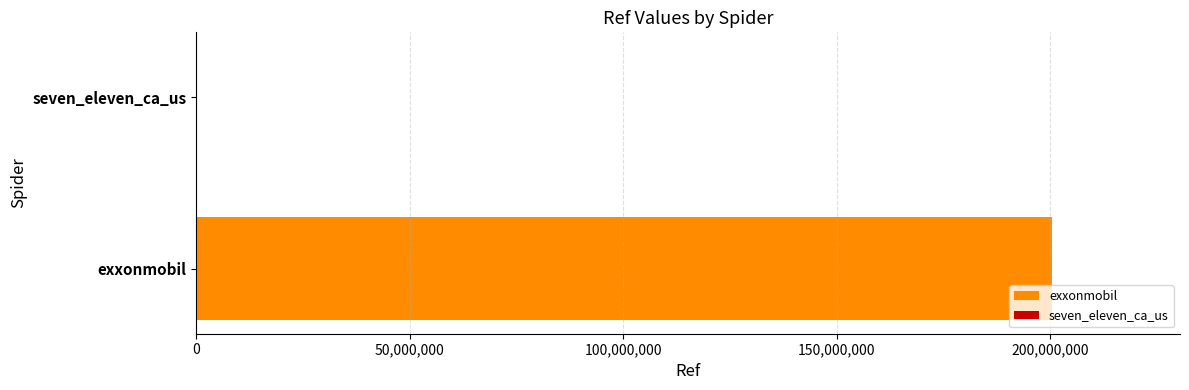

How many bars are there in total?

2